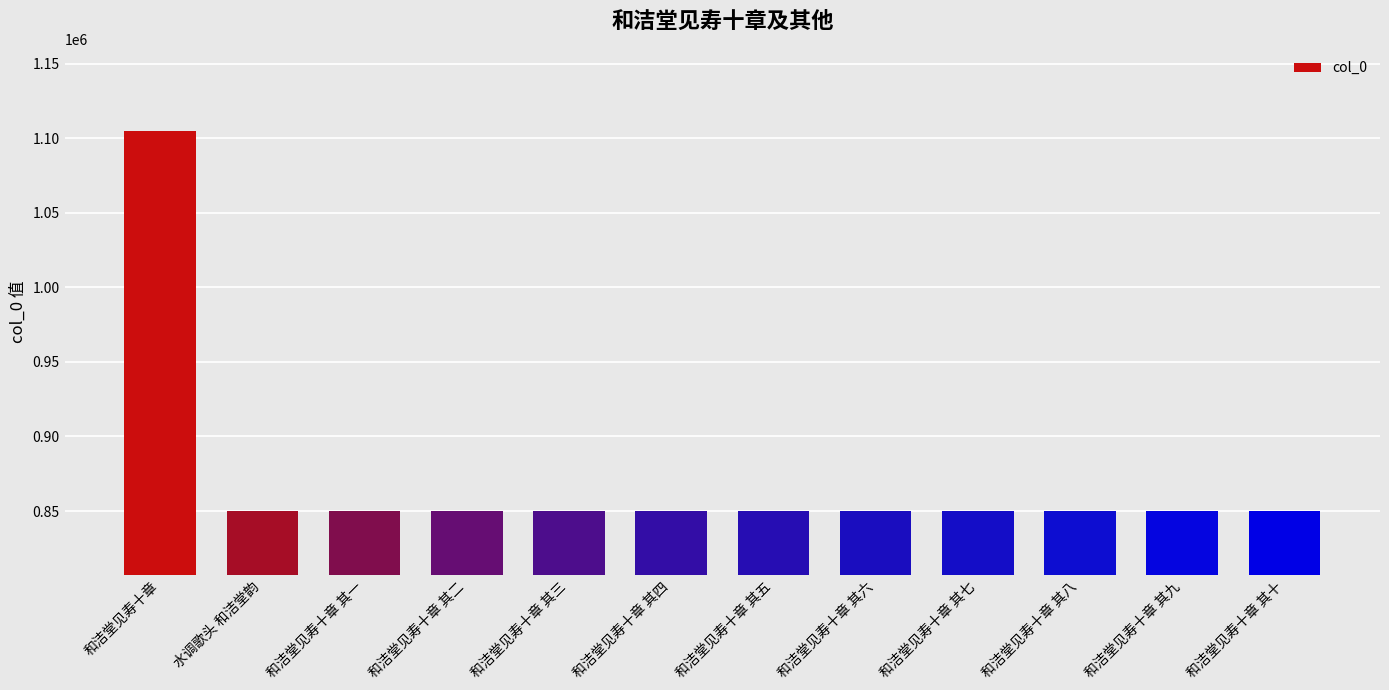

What is the sum of all values?

10451986